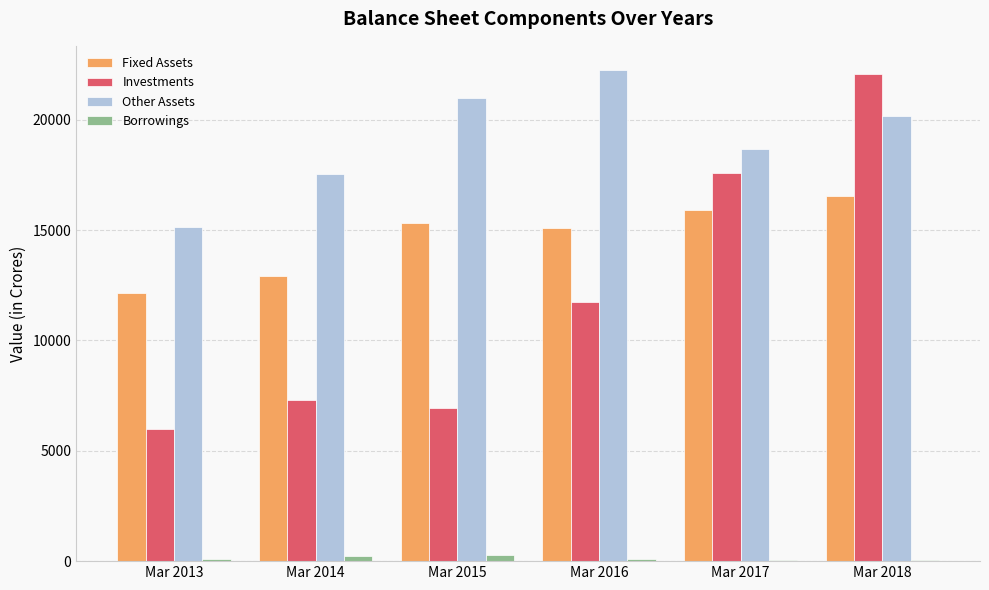

The Other Assets series shows 22237 at Mar 2016. True or false?

True